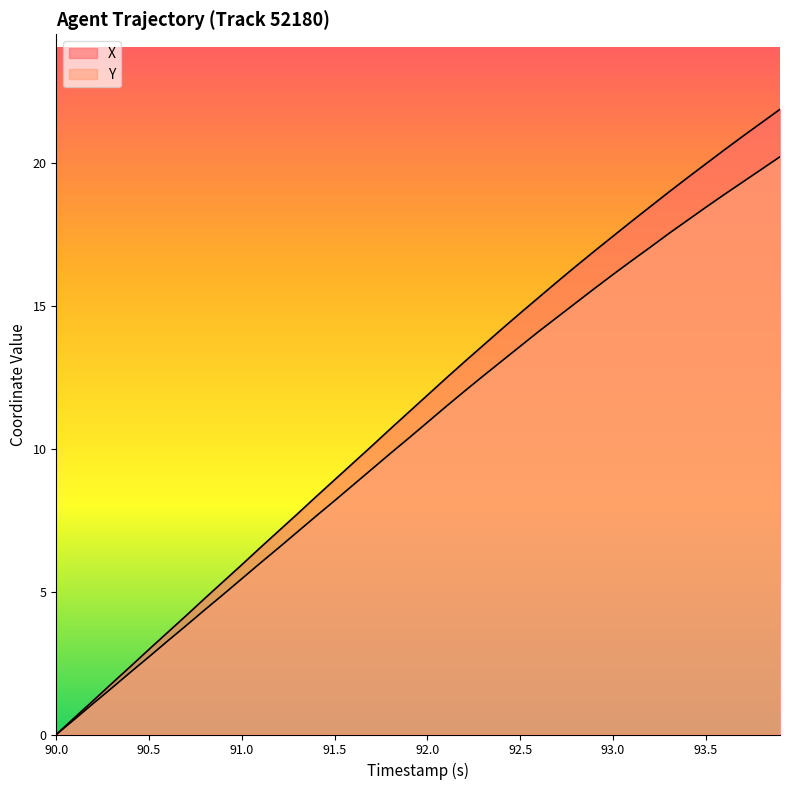

How many series are shown in this chart?

2